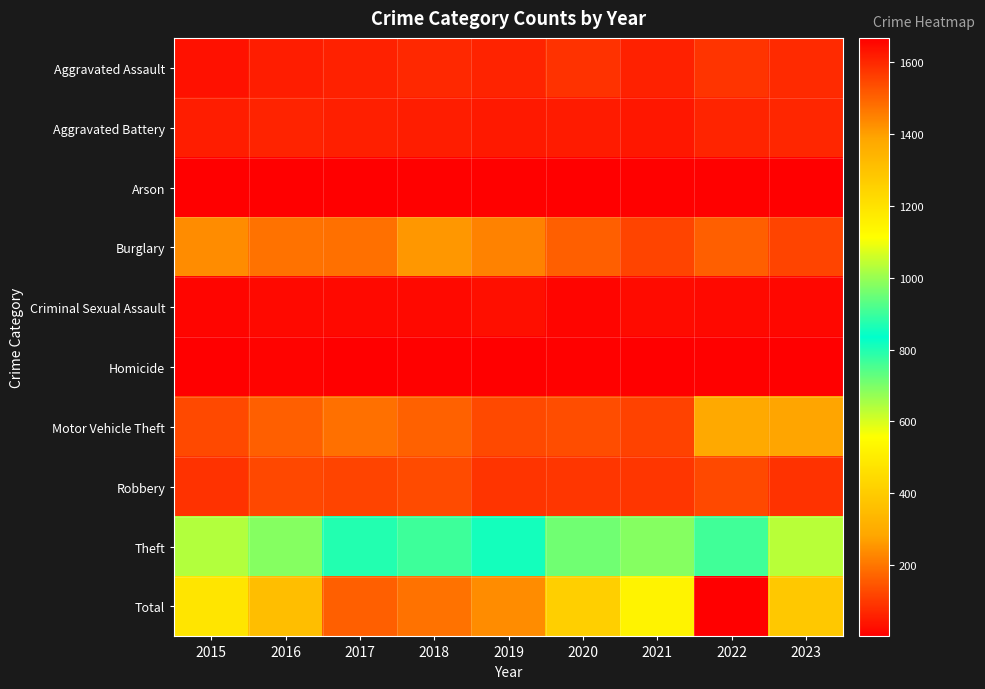

What is the minimum value shown in the chart?

1